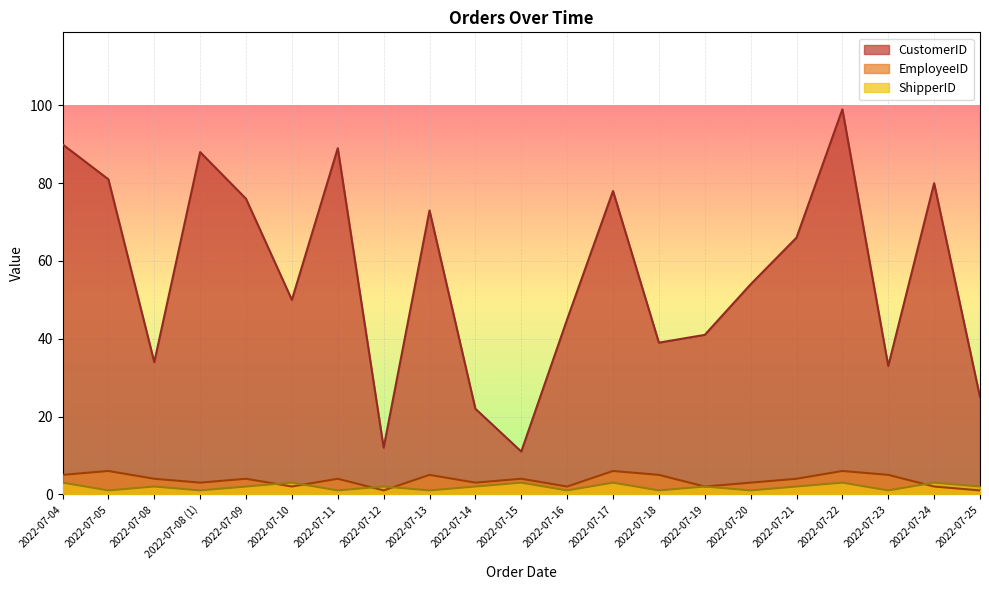

The value of CustomerID at 2022-07-22 is 99. True or false?

True